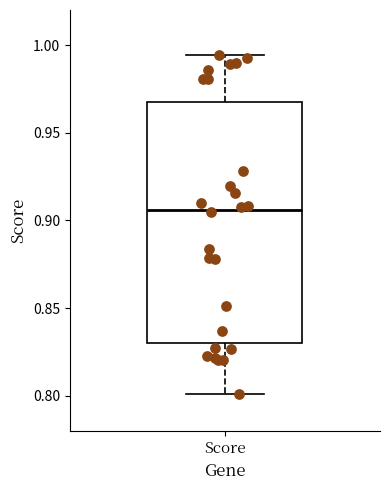

Where is the lower edge of the box for Score on the y-axis? The values are not printed on the chart, so give them approximately, as read against the axis.

0.830